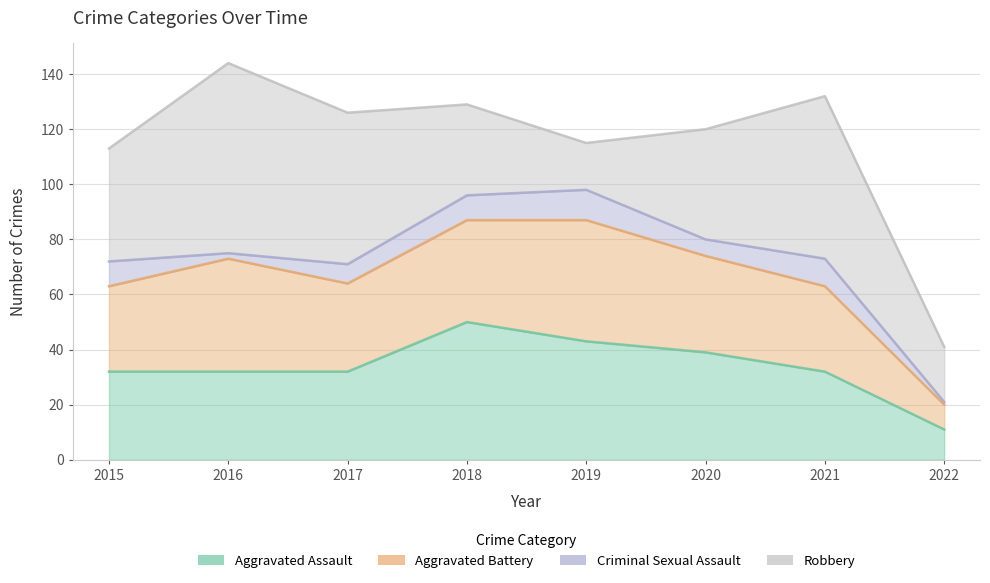

At which label does Aggravated Battery first exceed 35?

2016